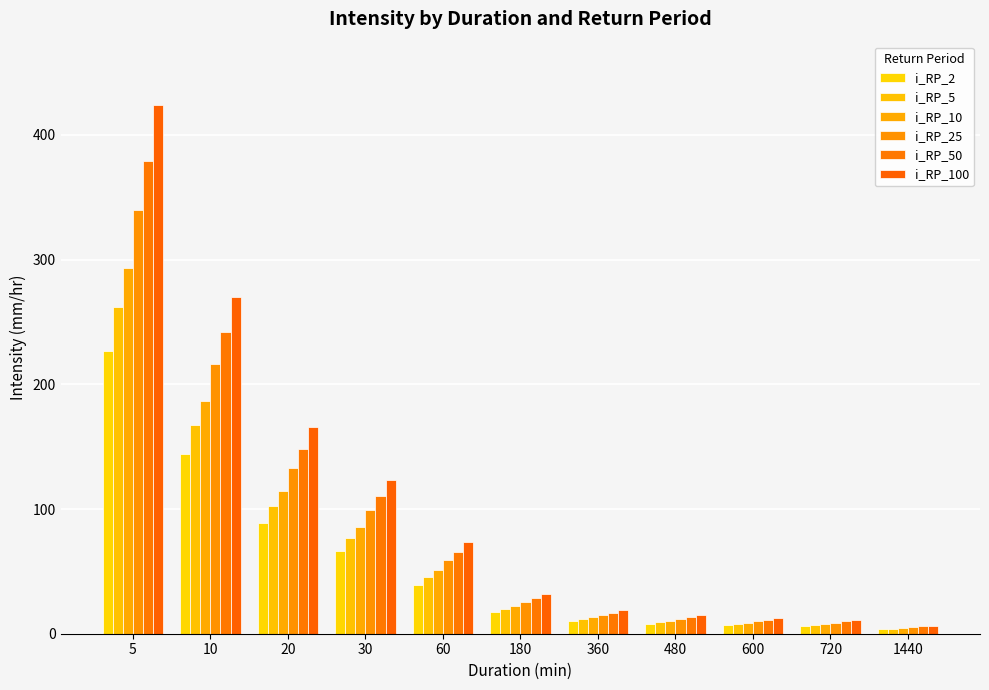

Reading left to right, list all the values displayed in this chart.

i_RP_2: 226.4	144.4	88.7	65.9	39.3	17.1	10.1	8.1	6.8	5.9	3.5
i_RP_5: 262.2	167.2	102.7	76.4	45.6	19.8	11.7	9.4	7.9	6.9	4.0
i_RP_10: 293.1	186.8	114.7	85.3	50.9	22.1	13.0	10.4	8.8	7.7	4.5
i_RP_25: 339.4	216.4	132.9	98.8	59.0	25.6	15.1	12.1	10.2	8.9	5.2
i_RP_50: 379.3	241.8	148.5	110.5	65.9	28.6	16.9	13.5	11.4	9.9	5.8
i_RP_100: 423.9	270.2	165.9	123.4	73.6	32.0	18.9	15.1	12.7	11.1	6.5